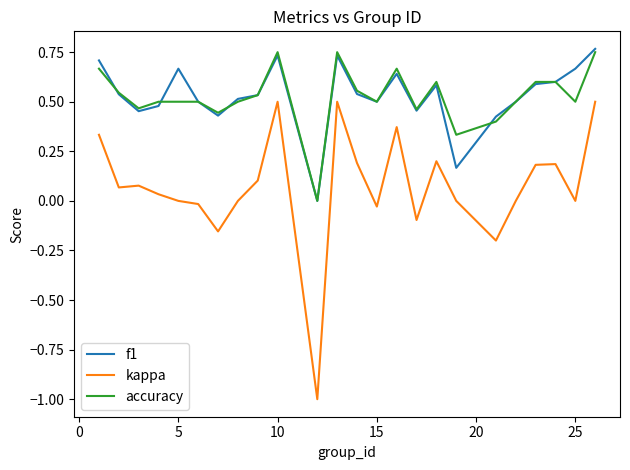

True or false: kappa and f1 cross at least once.

False